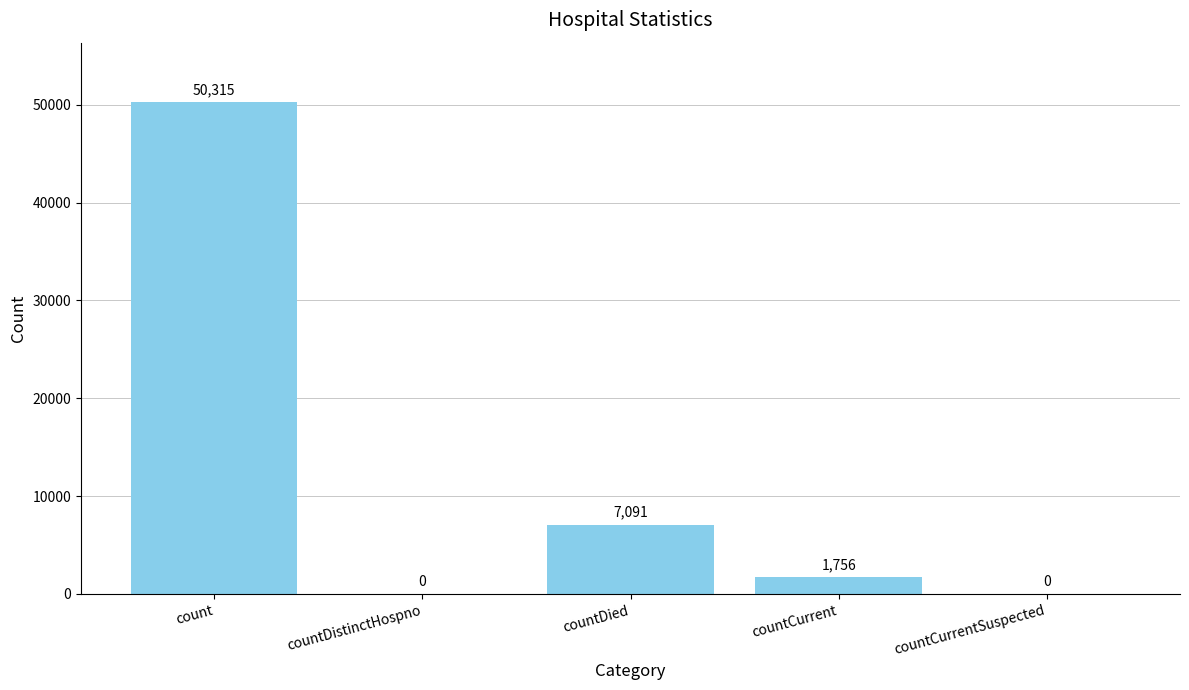

The value at count is 26260. True or false?

False